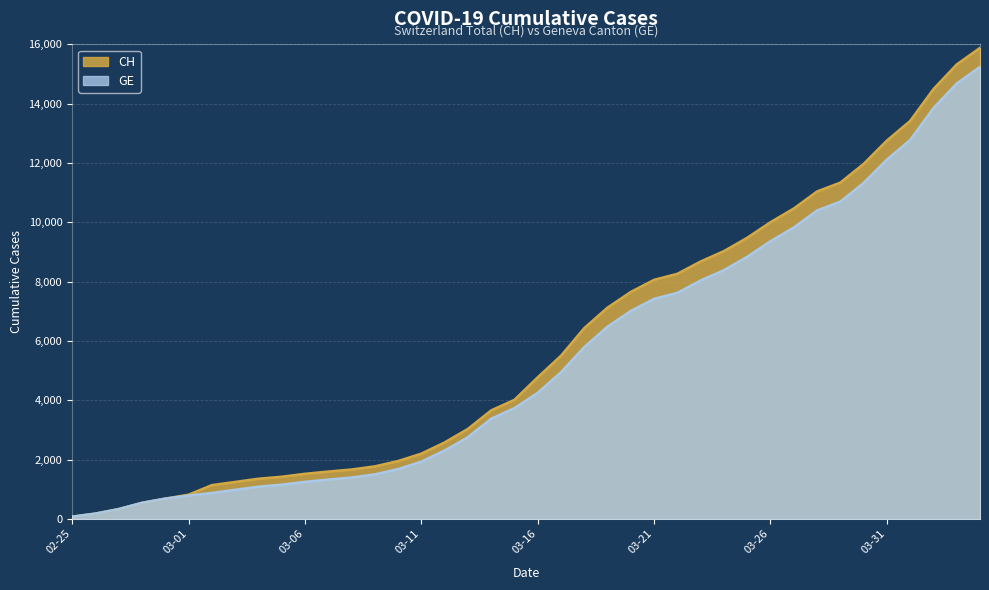

What position from the right is 2020-03-24?

12